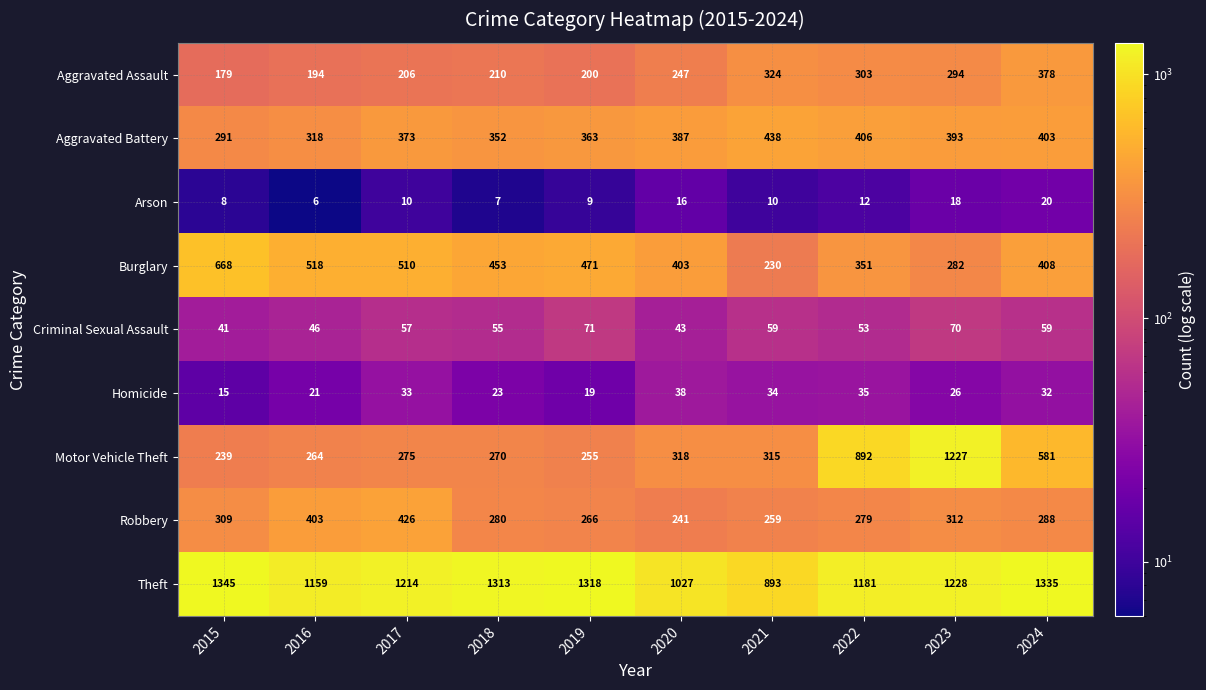

Which series changed the most between 2017 and 2022?

Motor Vehicle Theft